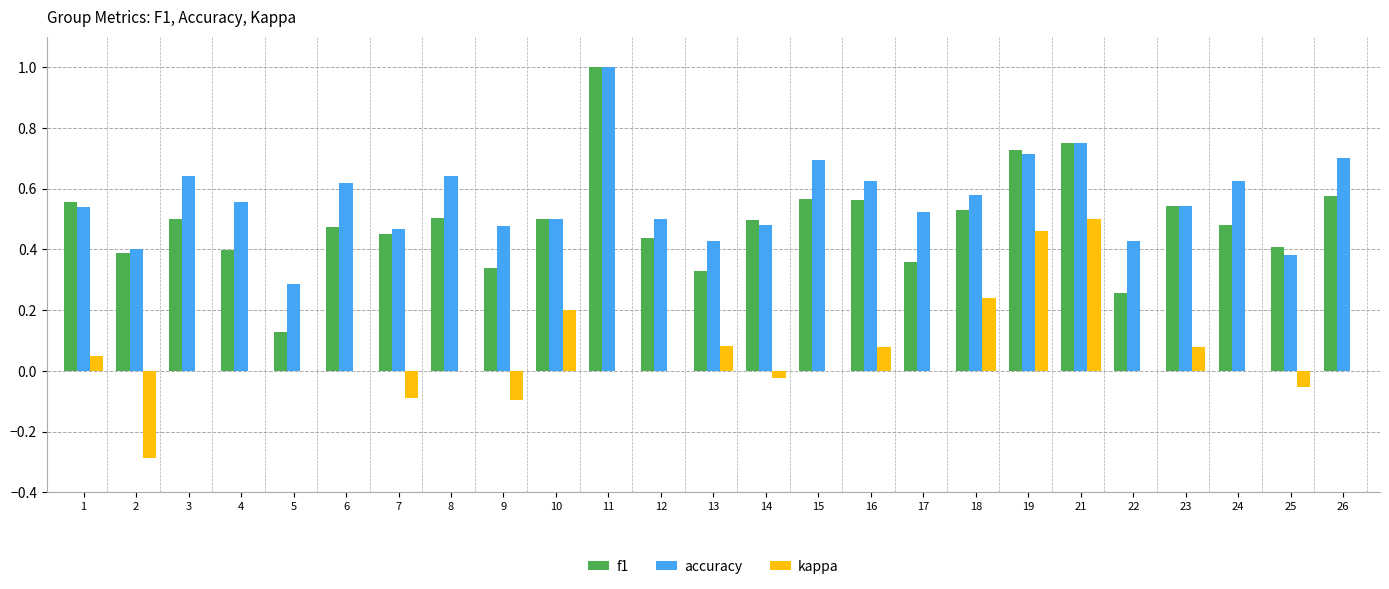

Are the bars horizontal?

No